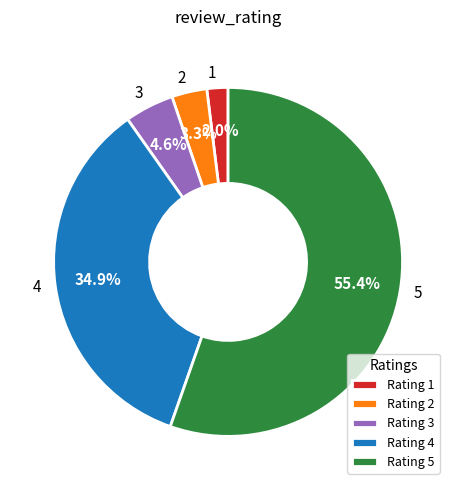

To the nearest percent, what is the difference between the largest and smallest slice percentages?

53%